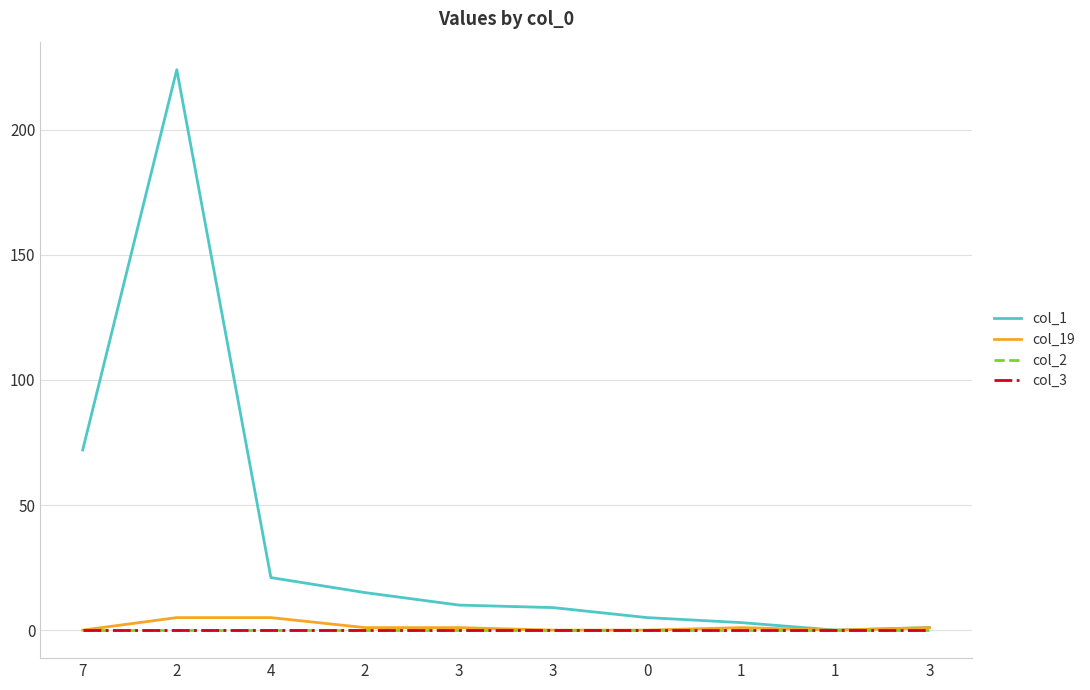

List the labels in order of col_19 value, largest first.

2, 4, 2, 3, 1, 3, 7, 3, 0, 1